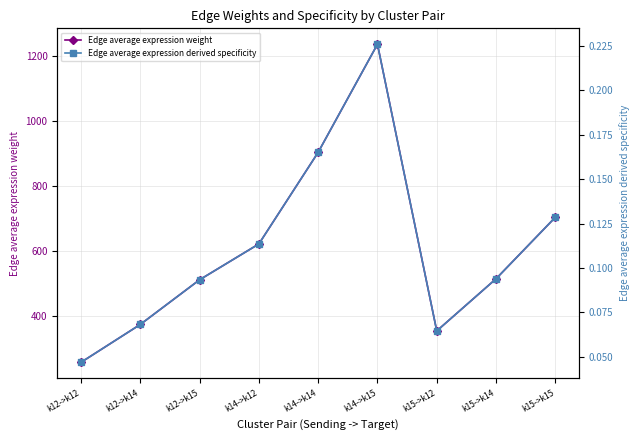

Is it true that Edge average expression weight equals 703.1 at k12->k15?

False